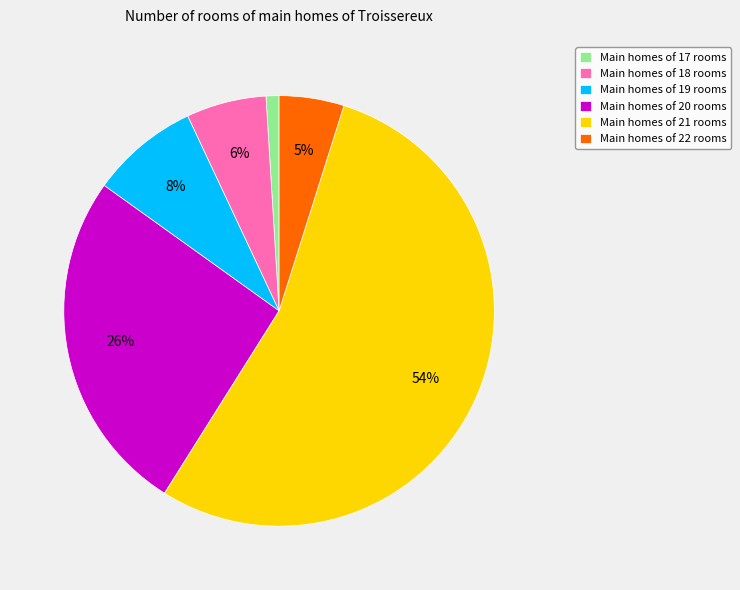

How many segments does this pie chart have?

6